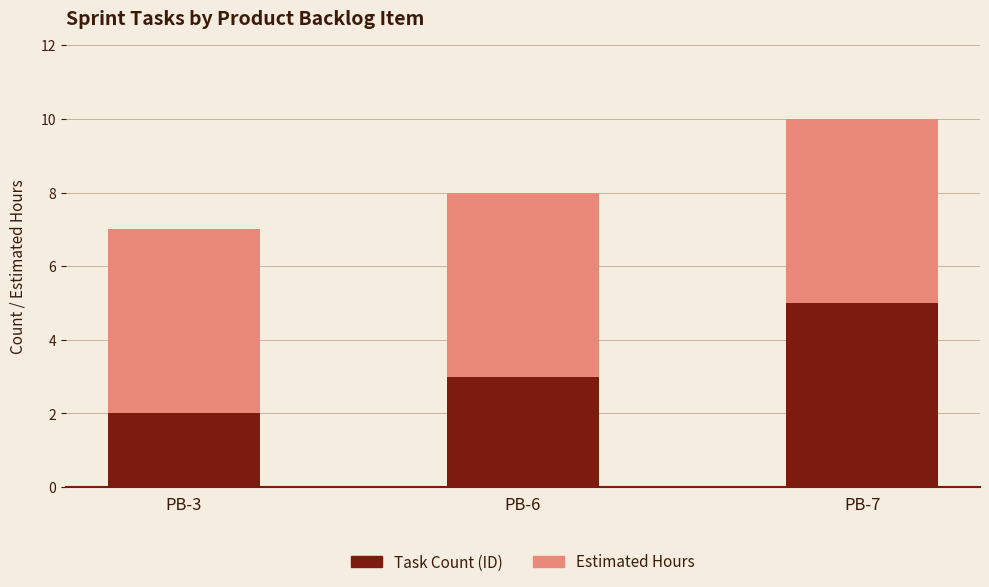

Read the Task Count (ID) value at PB-7.

5